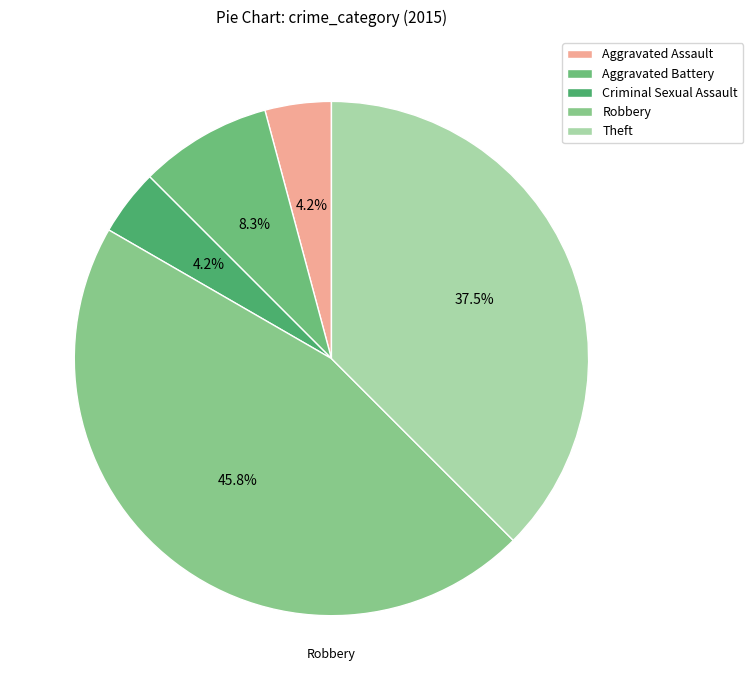

To the nearest percent, what is the average slice percentage?

20%